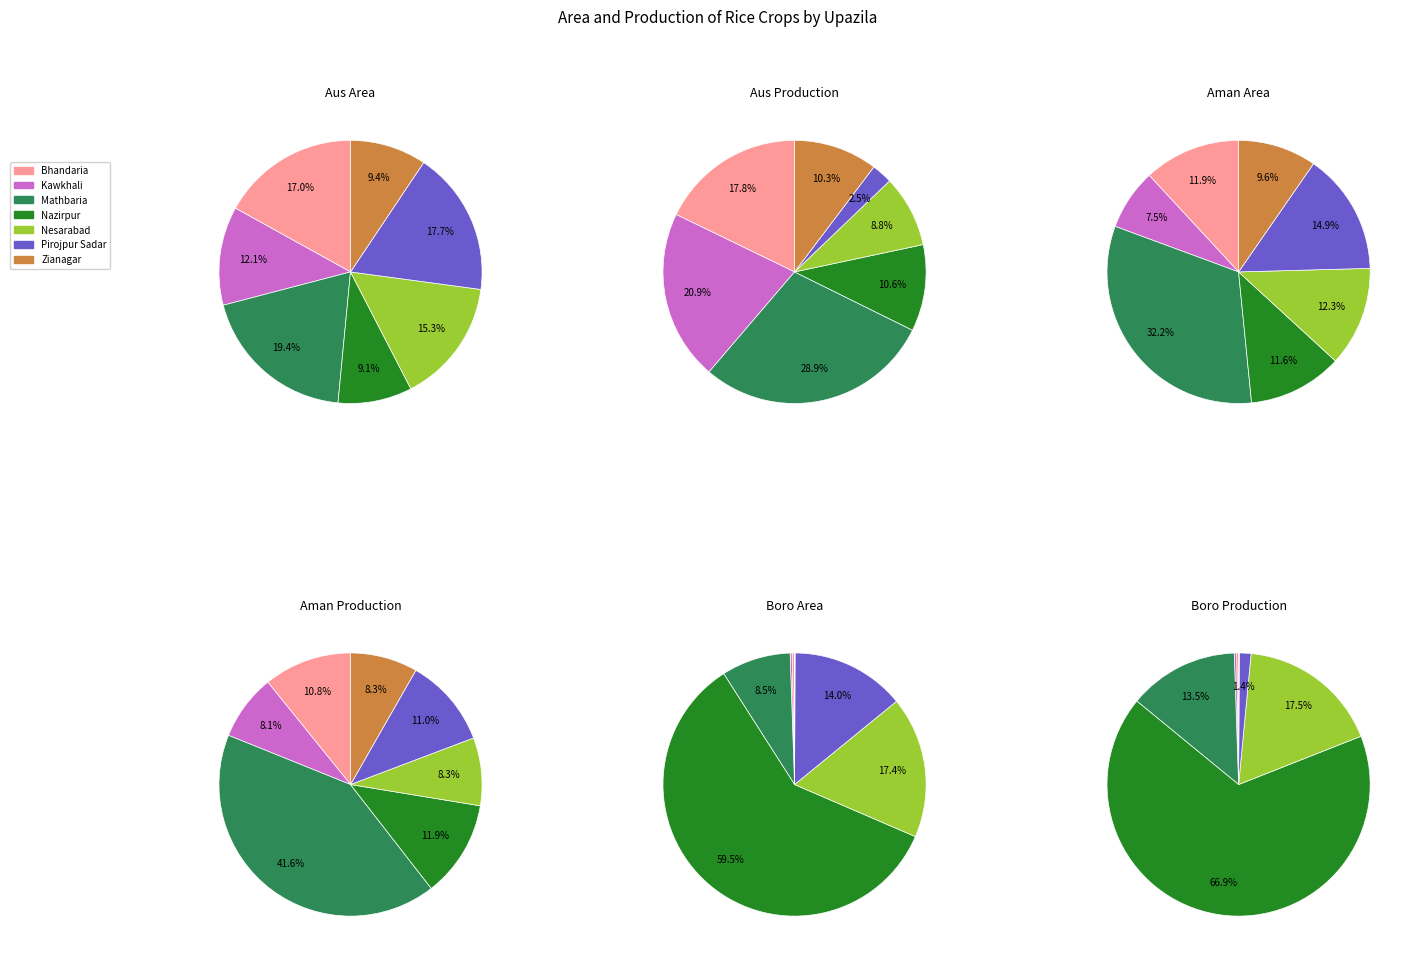

Count the number of slices in the pie.

7